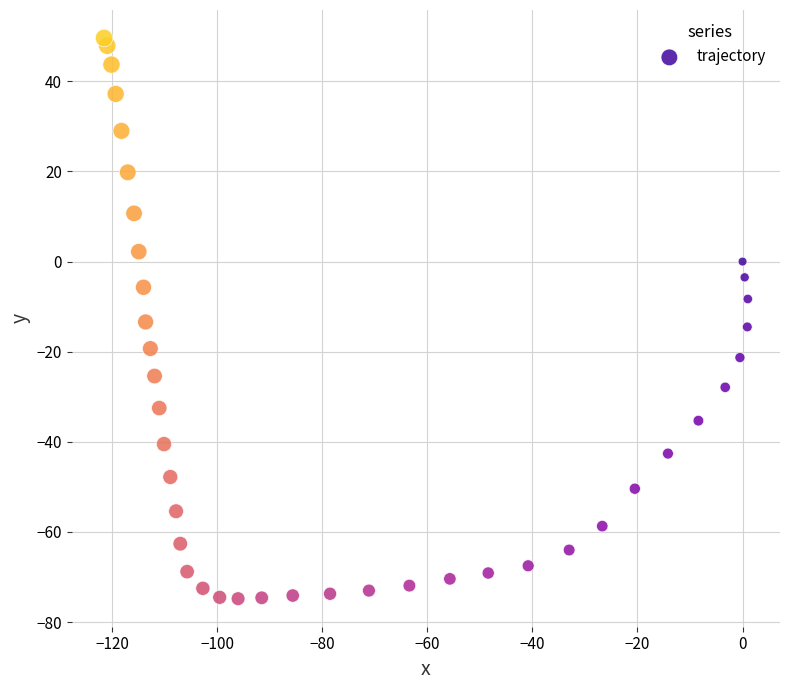

What is the range of Y values (max minus min)?

124.4